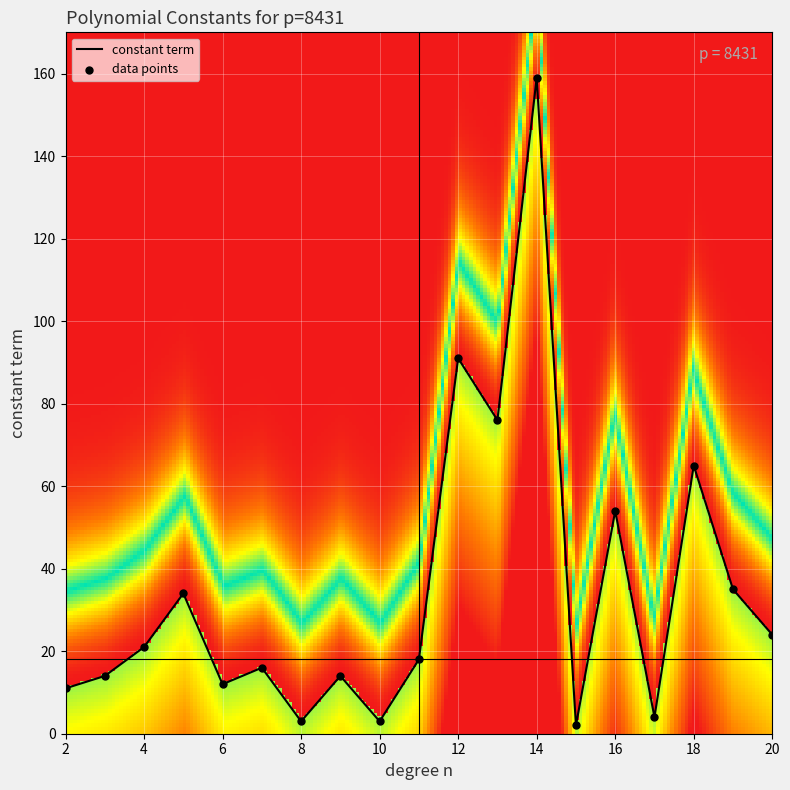

What is the difference between the maximum and minimum values?

157